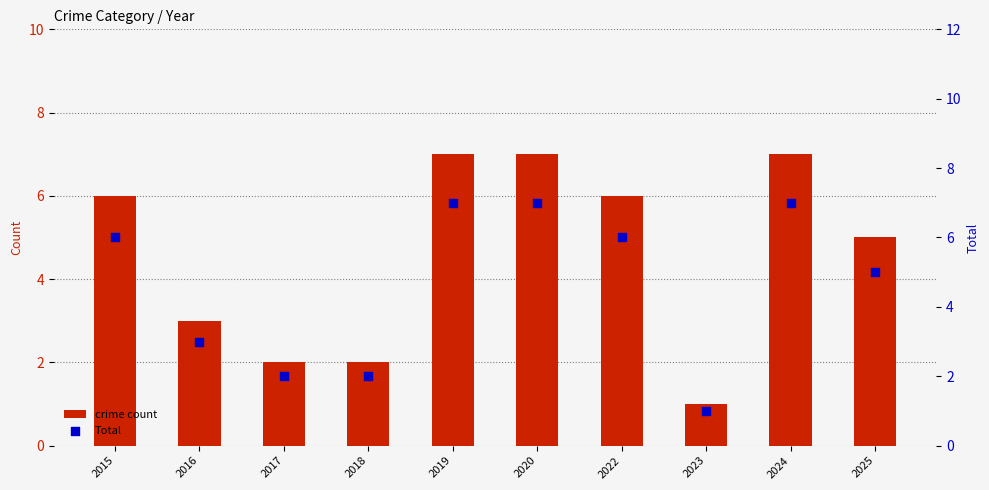

At which category is the sum across all series the highest?

2019